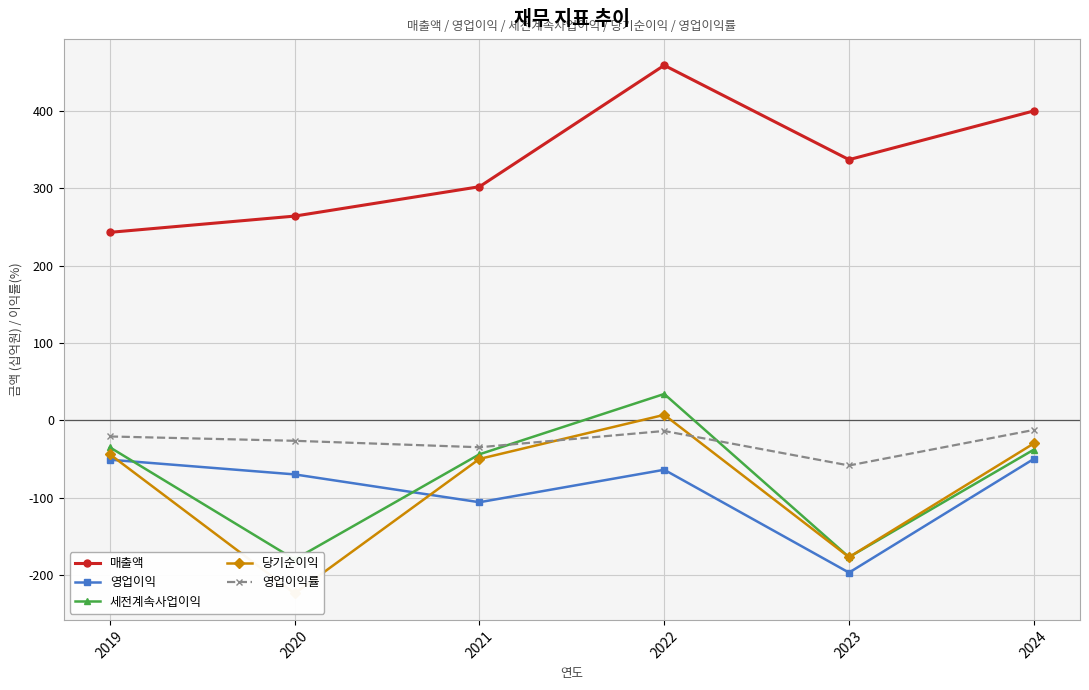

What is the greatest value displayed?

459.0